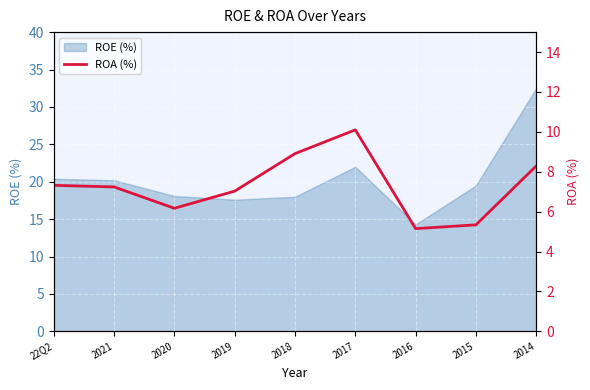

What is the sum of all values?

65.5